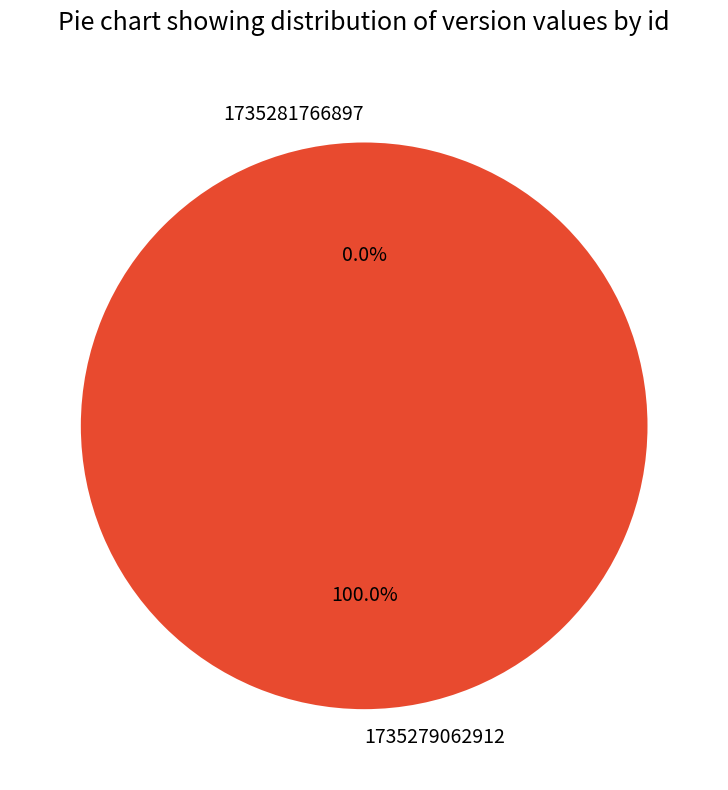

To the nearest percent, what is the difference between the 1735279062912 and 1735281766897 slice percentages?

100%